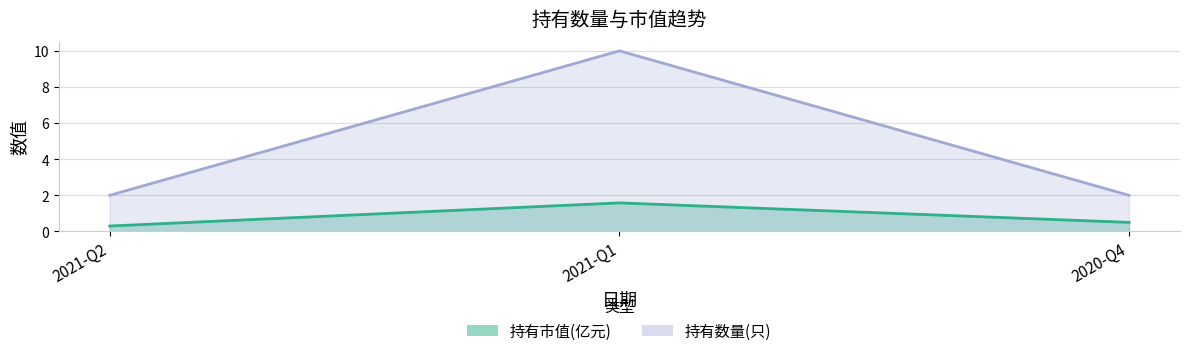

Between 2021-Q2 and 2021-Q1, which series saw the biggest shift?

持有数量(只)